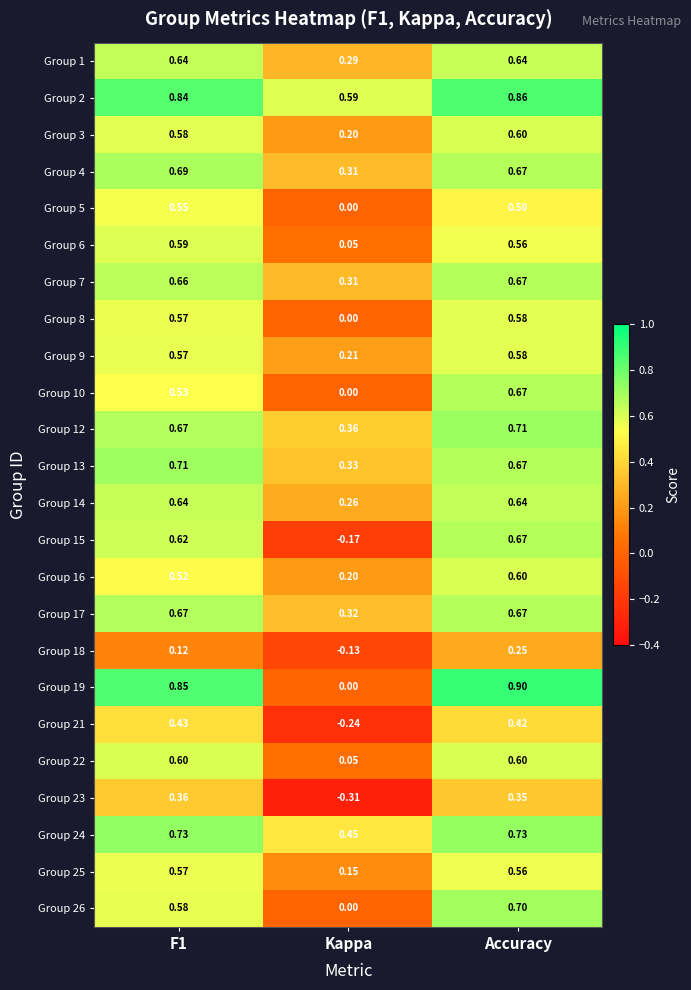

Where is Group 21 nearest to the value 0?

Kappa